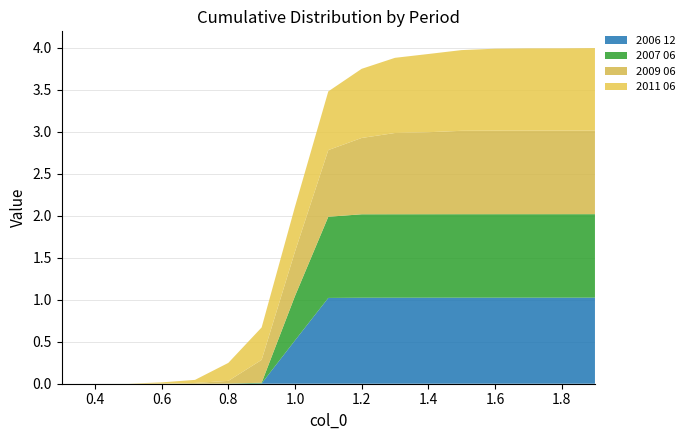

Reading left to right, extract all data points from this chart.

2006 12: 0.0	0.0	0.0	0.0	0.0	0.0	0.0	0.5	1.0	1.0	1.0	1.0	1.0	1.0	1.0	1.0	1.0
2007 06: 0.0	0.0	0.0	0.0	0.0	0.0	0.0	0.5	1.0	1.0	1.0	1.0	1.0	1.0	1.0	1.0	1.0
2009 06: 0.0	0.0	0.0	0.0	0.0	0.0	0.3	0.5	0.8	0.9	1.0	1.0	1.0	1.0	1.0	1.0	1.0
2011 06: 0.0	0.0	0.0	0.0	0.0	0.2	0.4	0.5	0.7	0.8	0.9	0.9	1.0	1.0	1.0	1.0	1.0